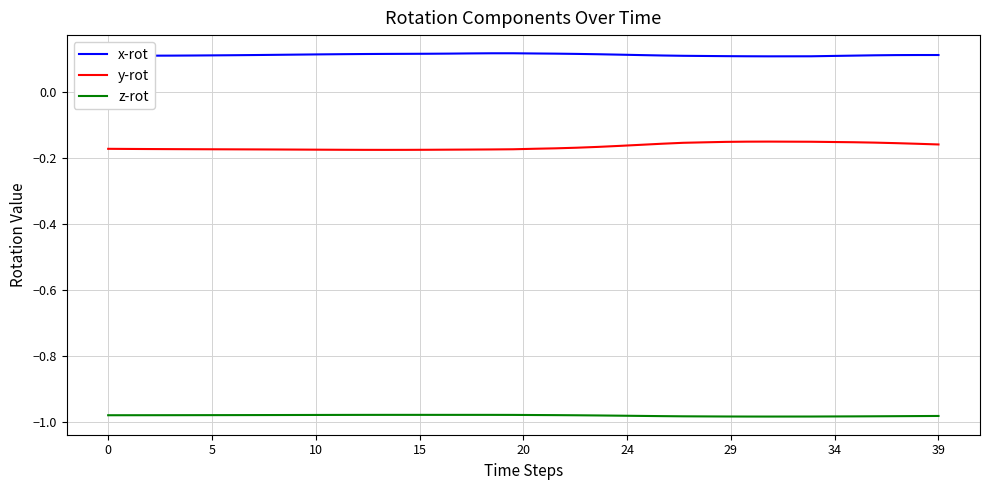

Which series has the largest total across all categories?

x-rot